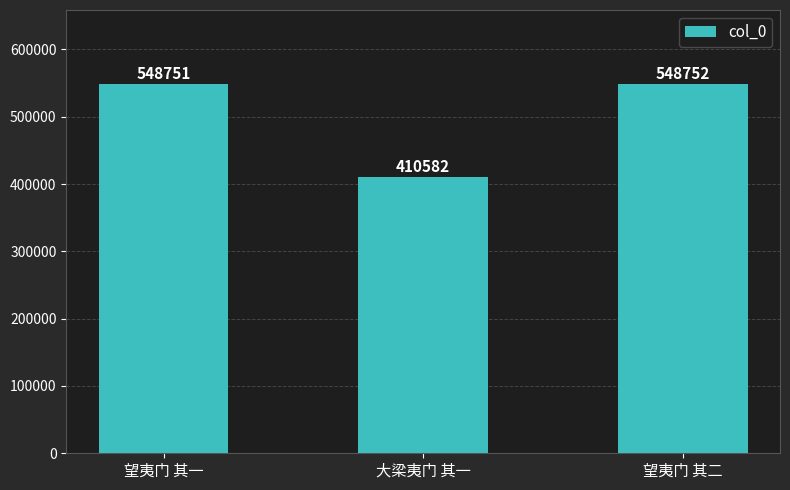

How many distinct data groups are displayed?

1